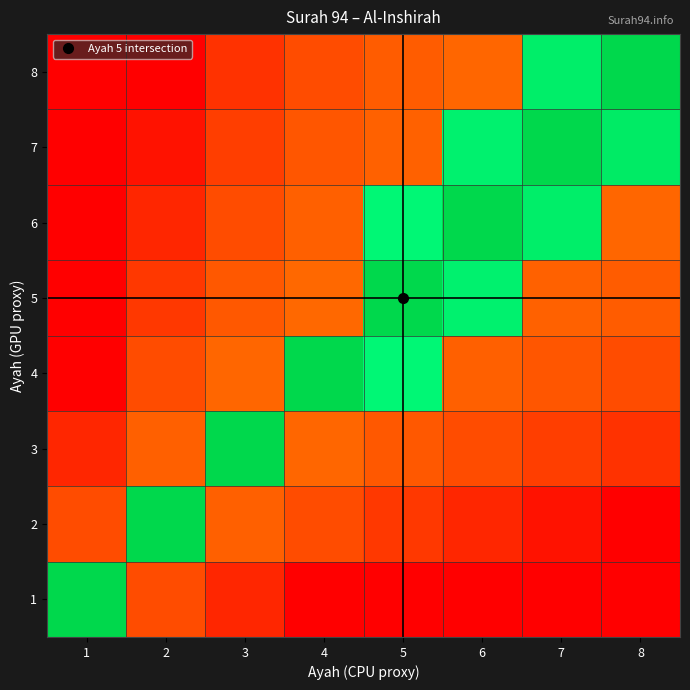

Count the number of data series in this chart.

8